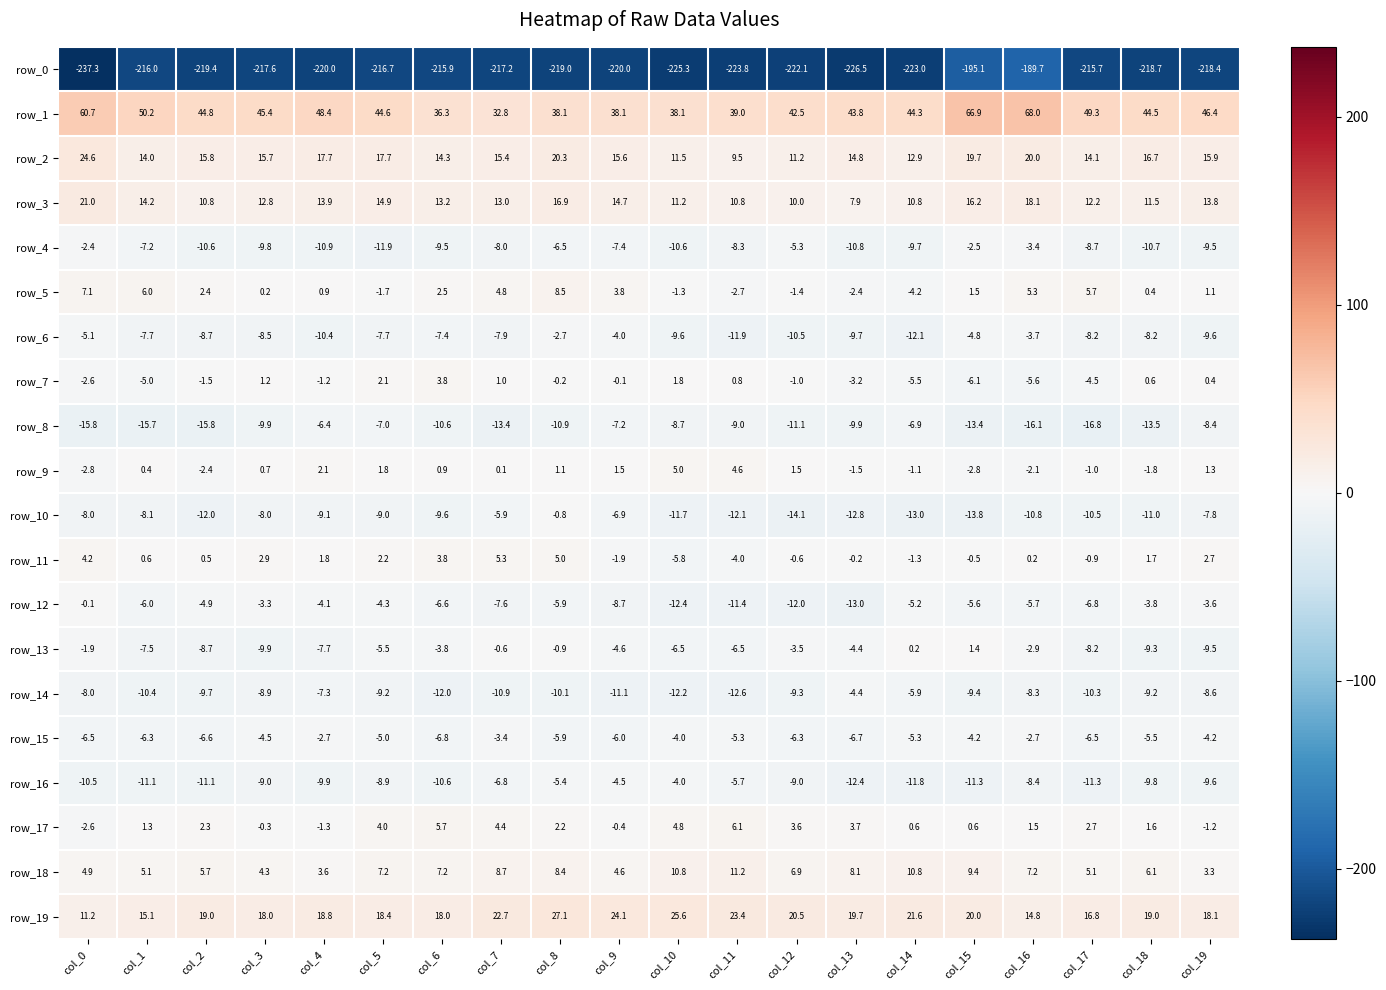

What is the lowest value of the row_19 series?

11.2